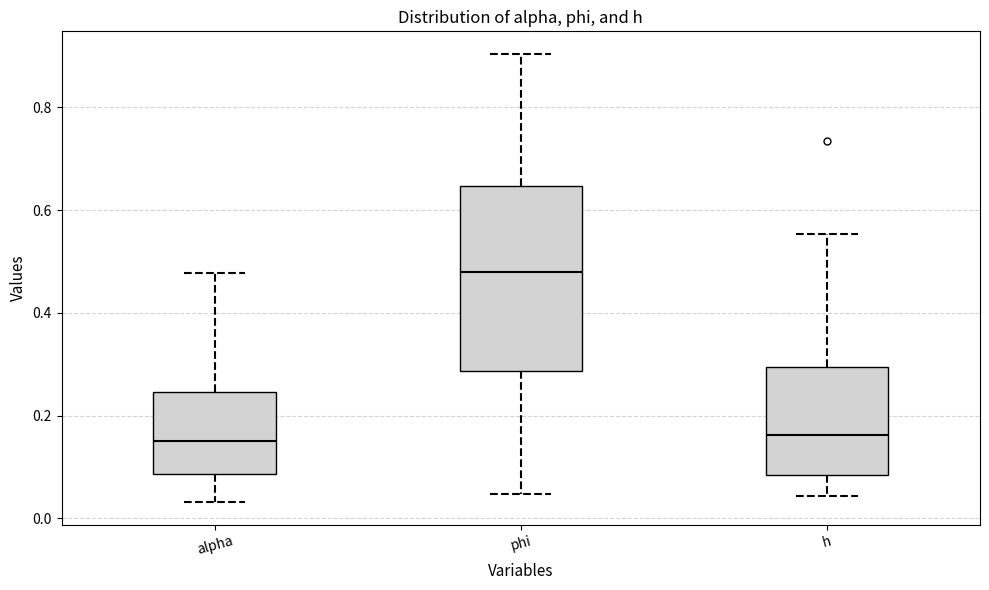

Reading left to right, transcribe this box plot: for each box, give where its median line is, the range the box spans, and where its two whiskers end, as read against the y-axis. The values are not printed on the chart, so give them approximately, as read against the axis.

alpha: median 0.14, box 0.08 to 0.24, whiskers 0.04 to 0.48
phi: median 0.48, box 0.28 to 0.64, whiskers 0.04 to 0.90
h: median 0.16, box 0.08 to 0.30, whiskers 0.04 to 0.56